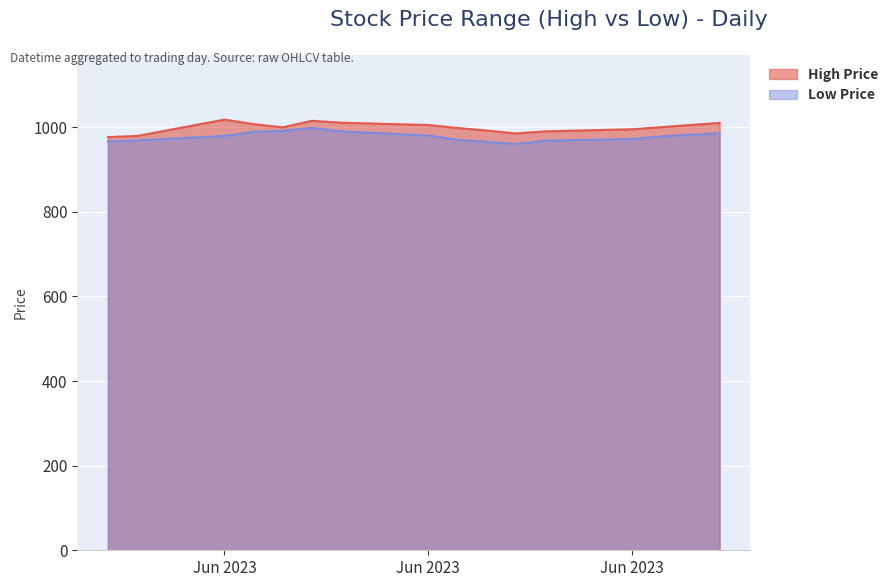

What is the difference between the second highest and second lowest values in the High series?

35.9